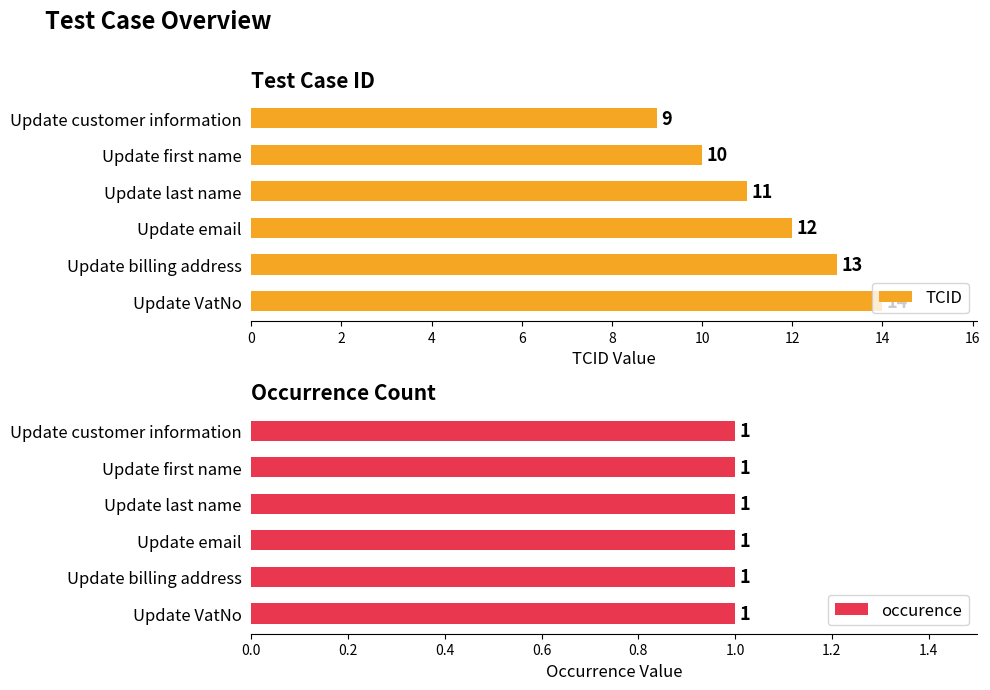

The TCID series shows 3 at Update email. True or false?

False